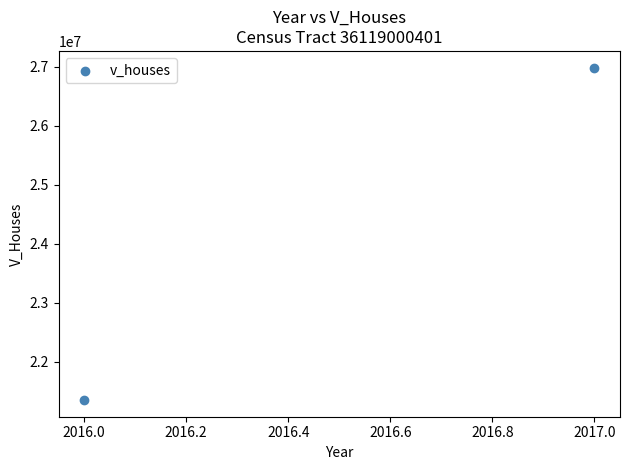

What is the average Y value?

24165500